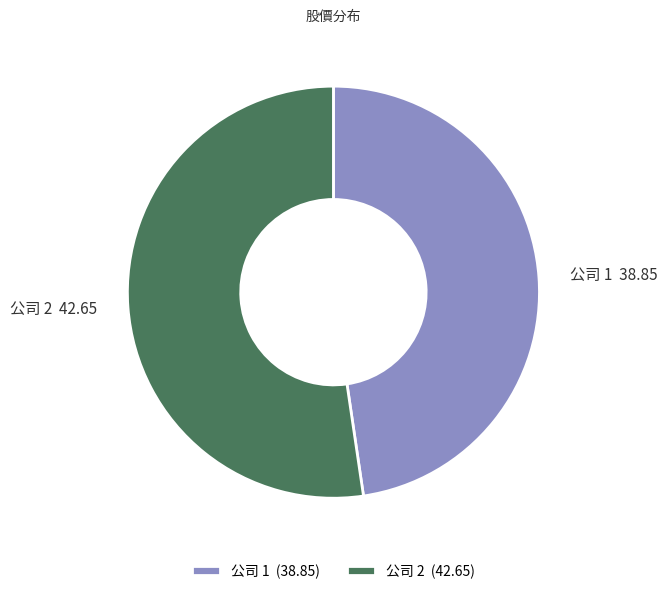

True or false: 公司 1 (38.85) accounts for 48% of the total.

True